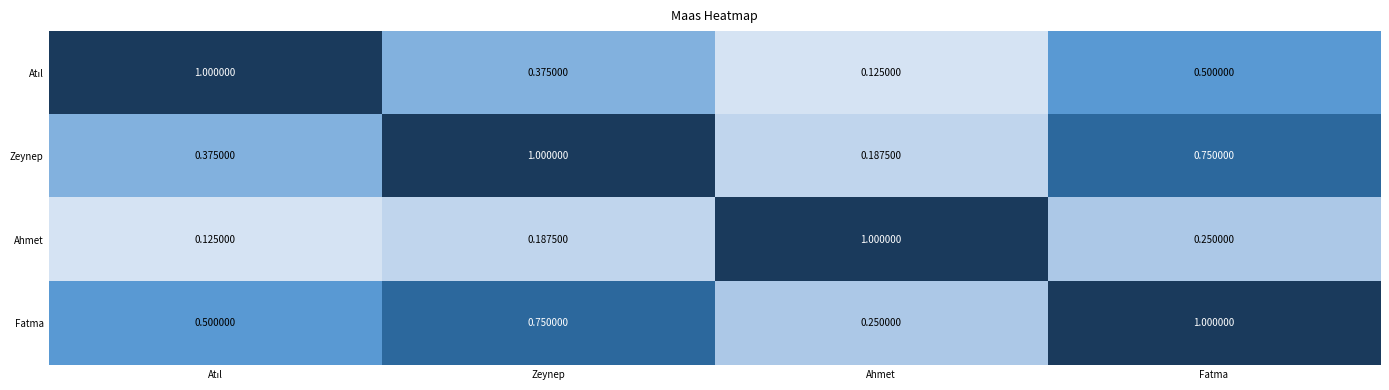

At which category is the sum across all series the highest?

Fatma